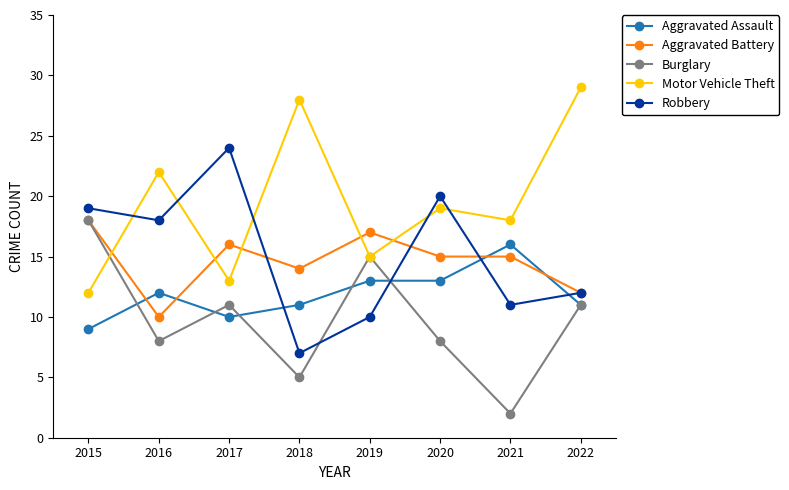

Where is the first local minimum for Robbery?

2016